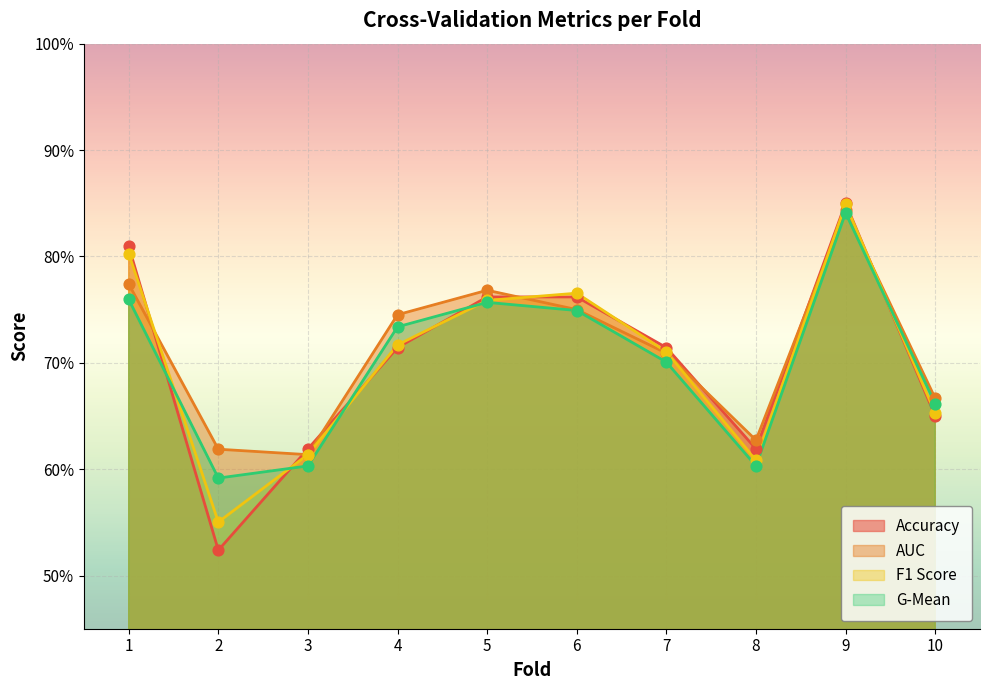

Which series has the largest total across all categories?

AUC